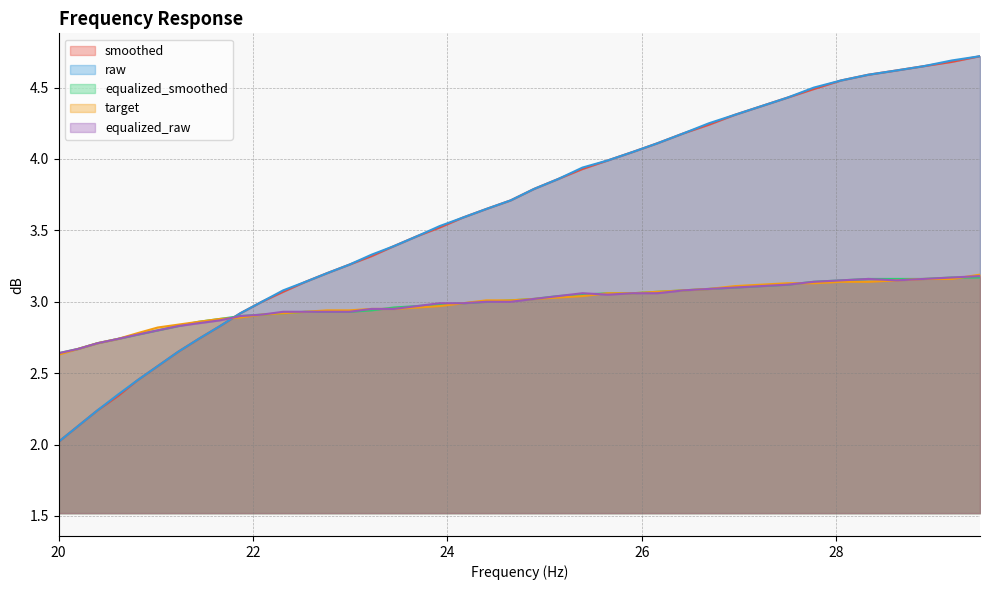

How many lines are shown in the chart?

5